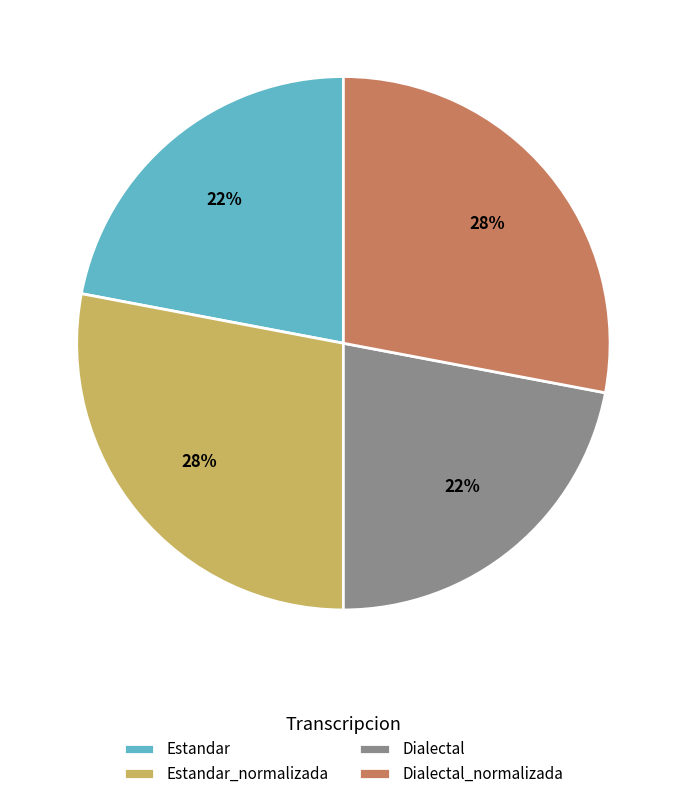

To the nearest percent, what percentage of the pie is Dialectal_normalizada?

28%